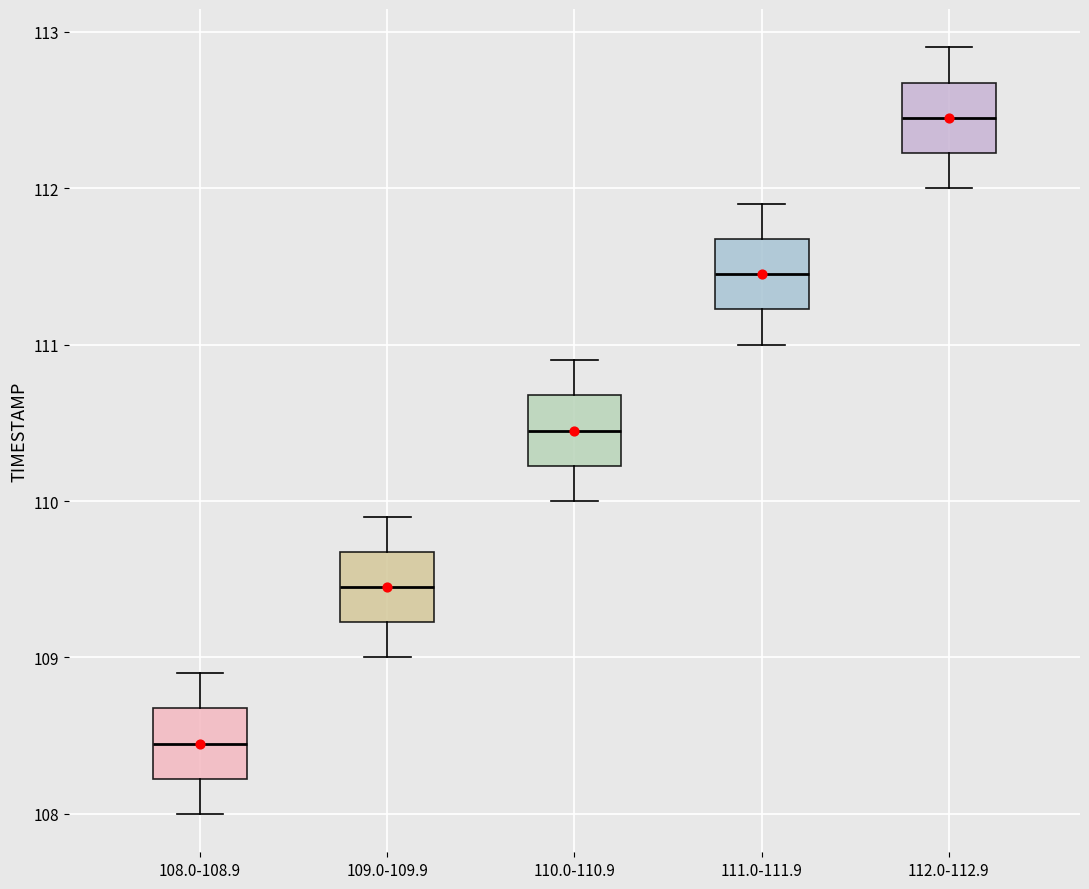

Where does the upper whisker of the box for 109.0-109.9 end on the y-axis? The values are not printed on the chart, so give them approximately, as read against the axis.

109.9